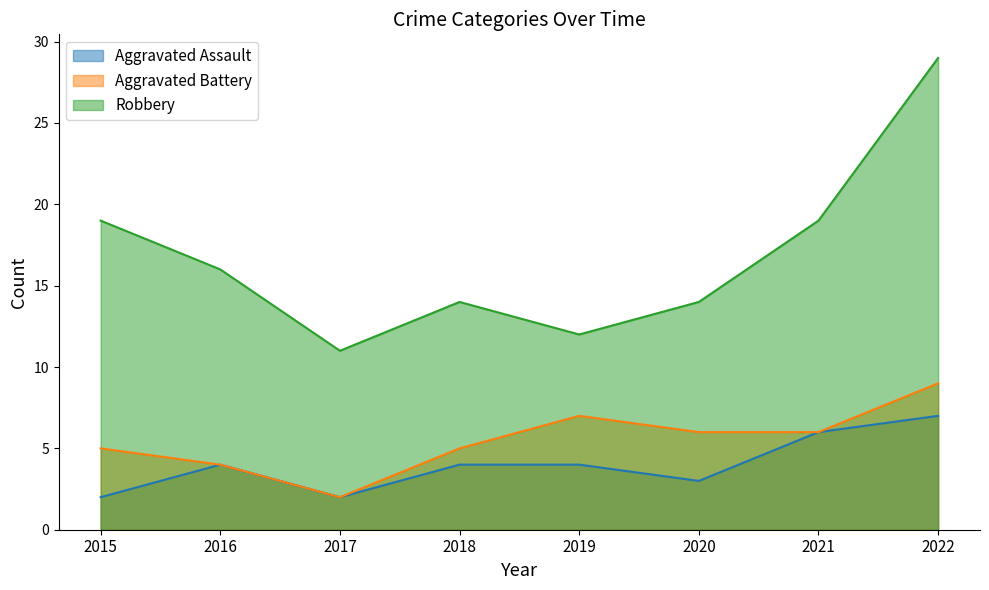

List the labels in order of Aggravated Assault value, smallest first.

2015, 2017, 2020, 2016, 2018, 2019, 2021, 2022